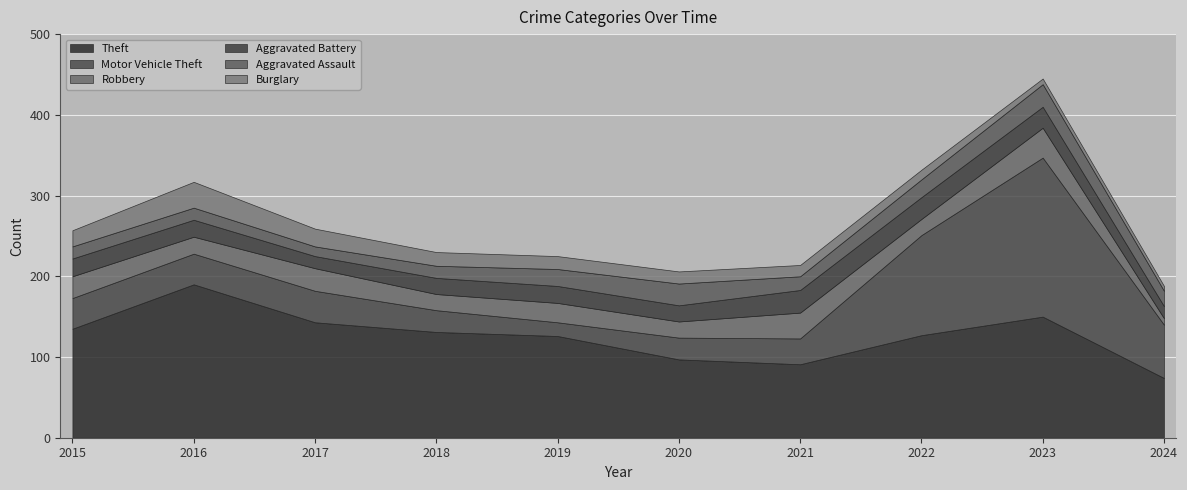

Where does the Theft series first go above 131?

2015